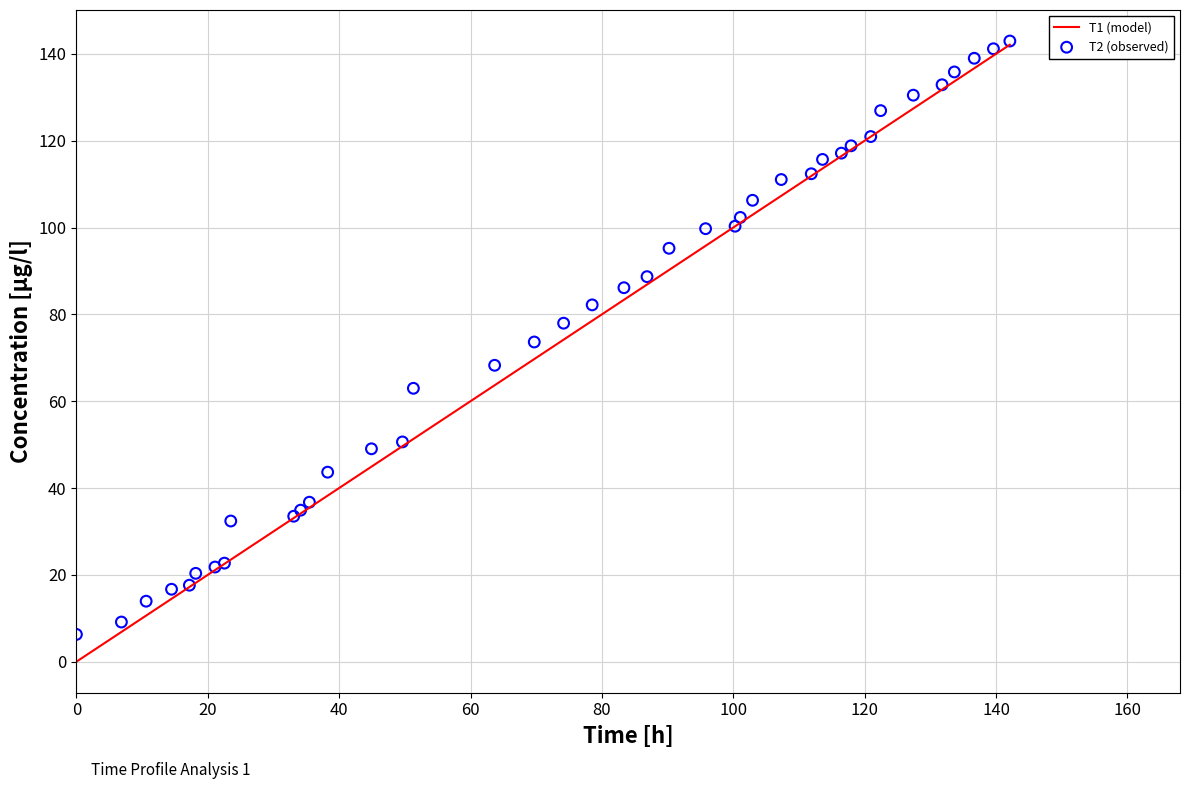

What are all the series names shown in the legend?

T1 (model), T2 (observed)